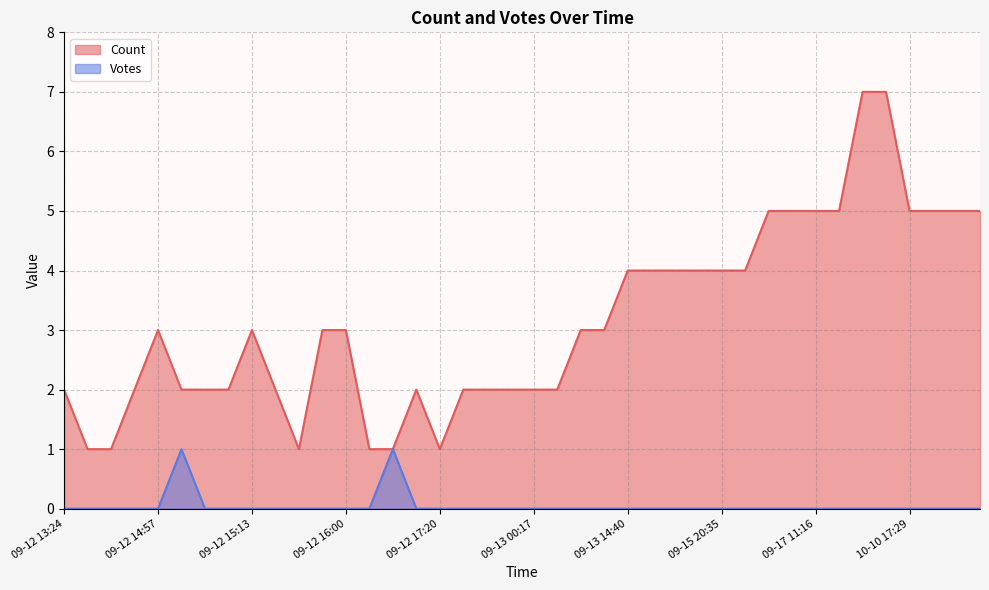

Does the chart have visible grid lines?

Yes